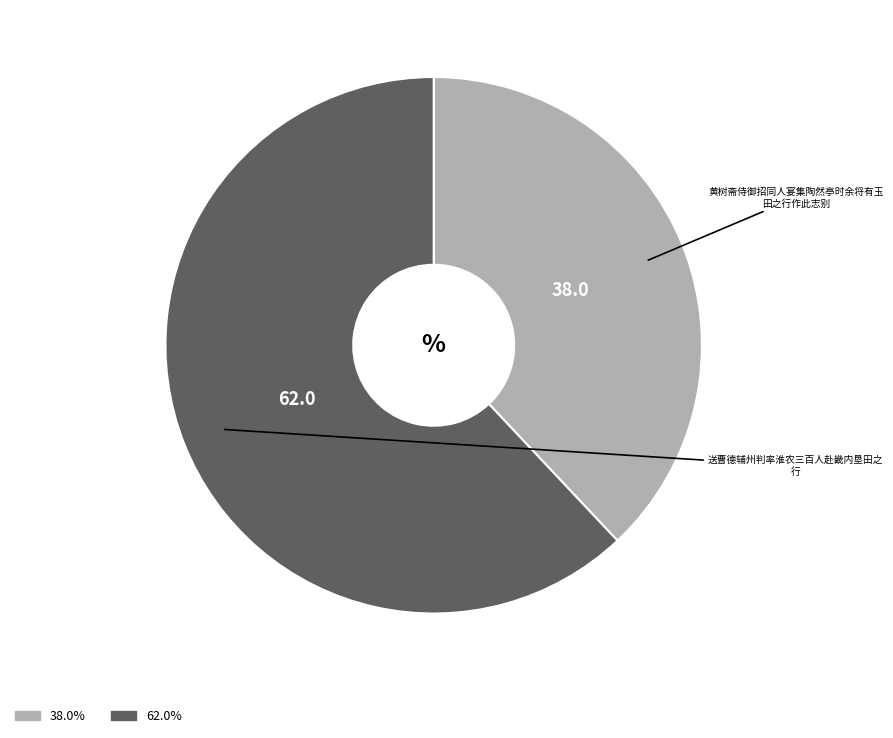

Does any single category account for the majority?

Yes